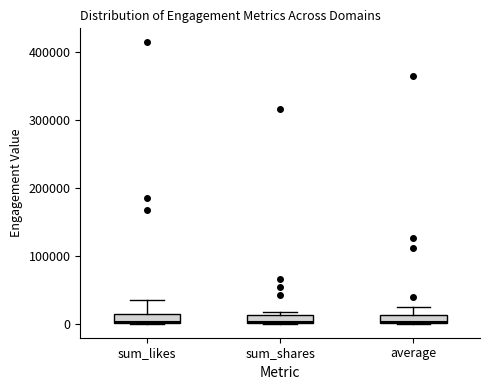

Where is the upper edge of the box for sum_likes on the y-axis? The values are not printed on the chart, so give them approximately, as read against the axis.

10000